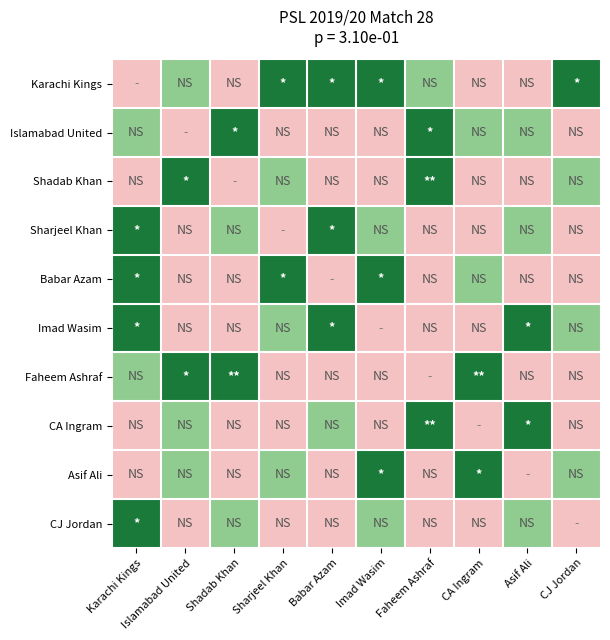

What is the spread (max minus min) of values at Imad Wasim?

2